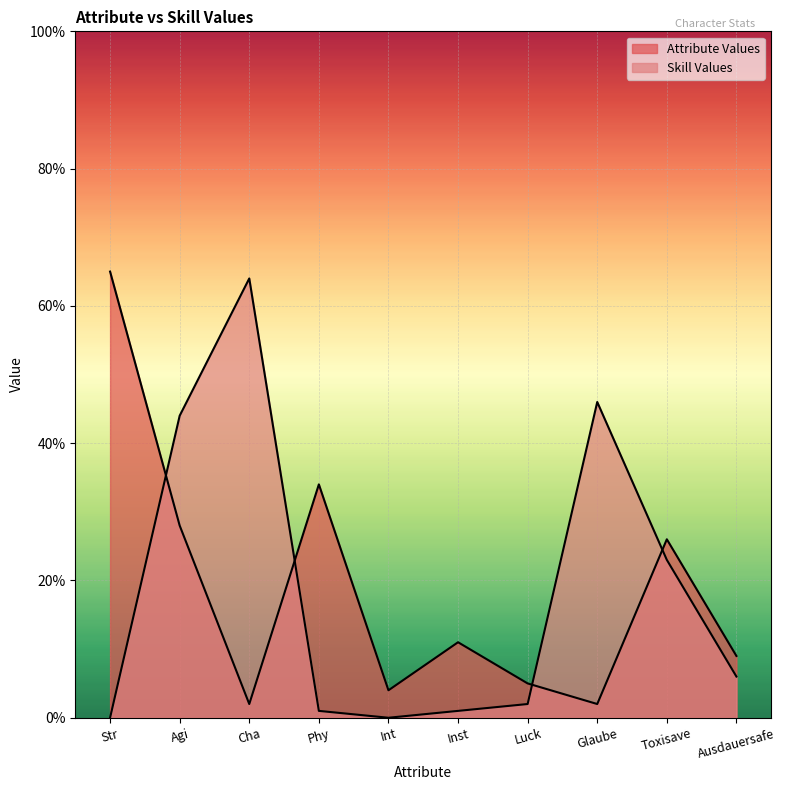

What value does the Skill Values series have at Agi?

44